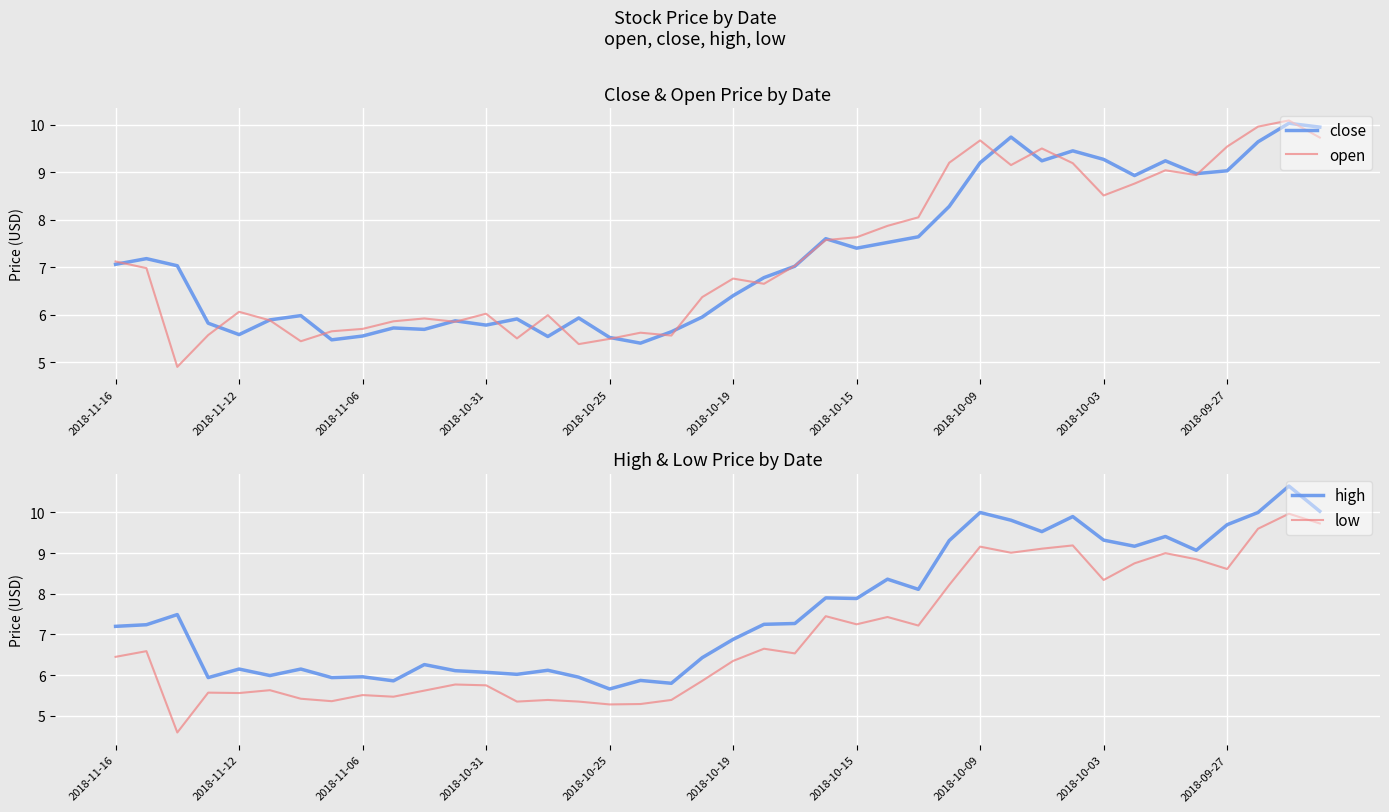

List the series in order of their peak value, lowest first.

low, close, open, high